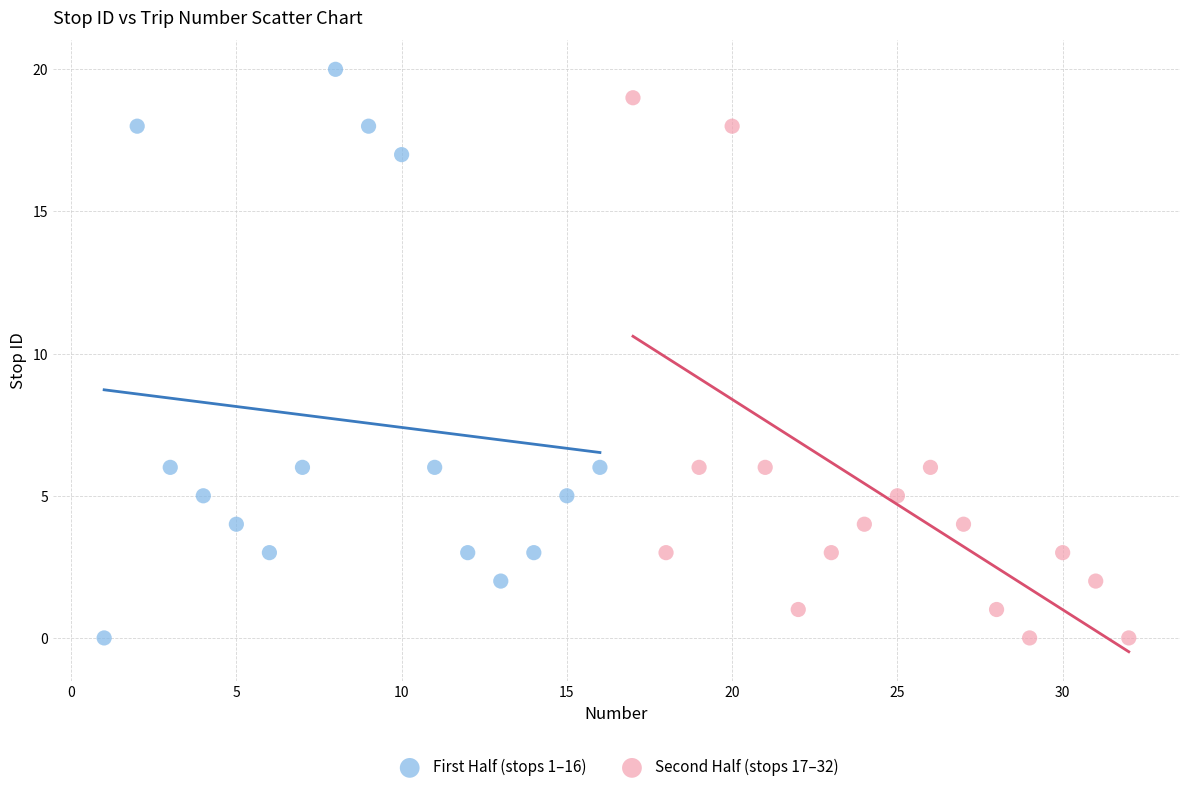

Which series has the widest spread of Y values?

First Half (stops 1–16)